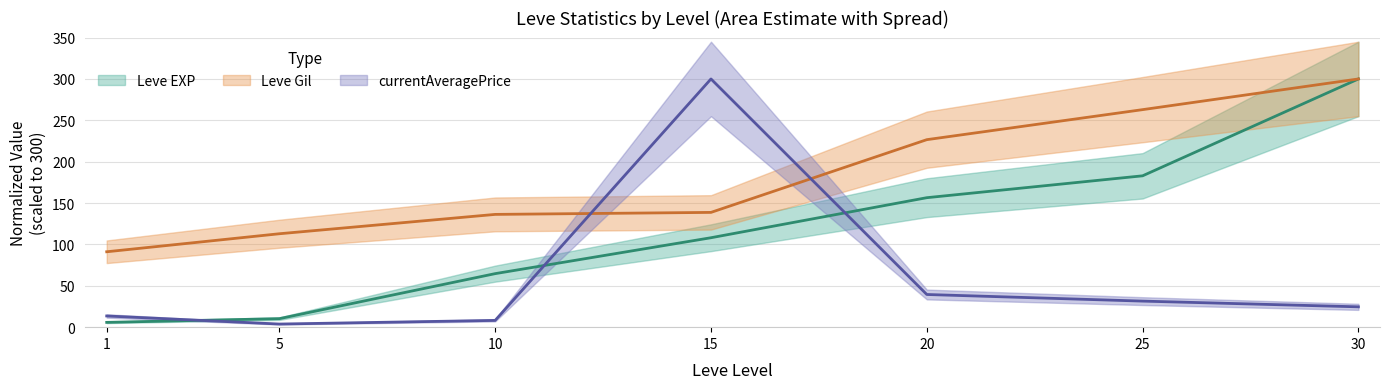

What is the value of the Leve Gil point at the 4th from the left?

138.7